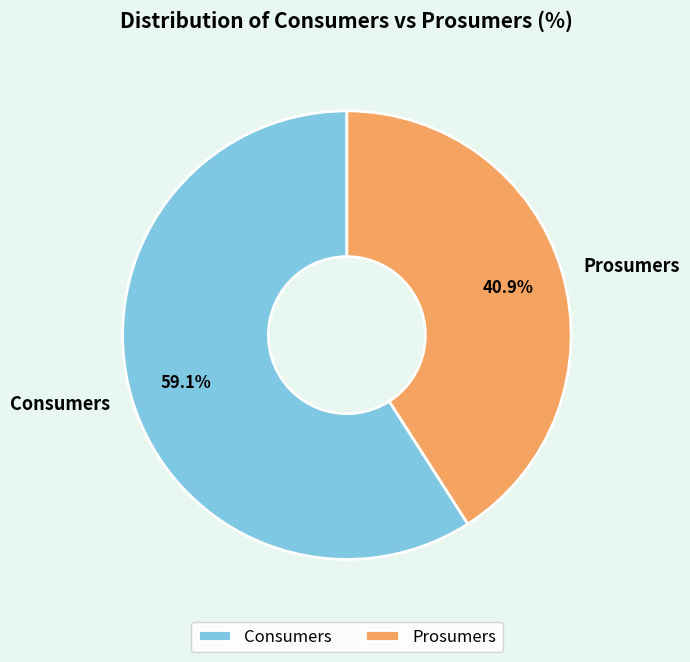

Which category has the smallest portion of the pie?

Prosumers